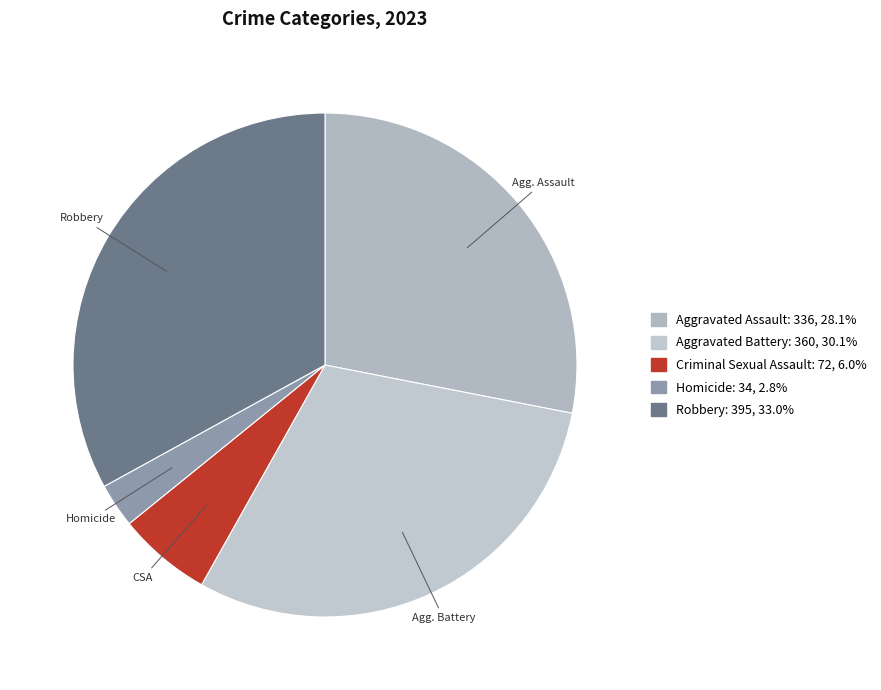

What is the change in value from Aggravated Assault to Criminal Sexual Assault?

-264